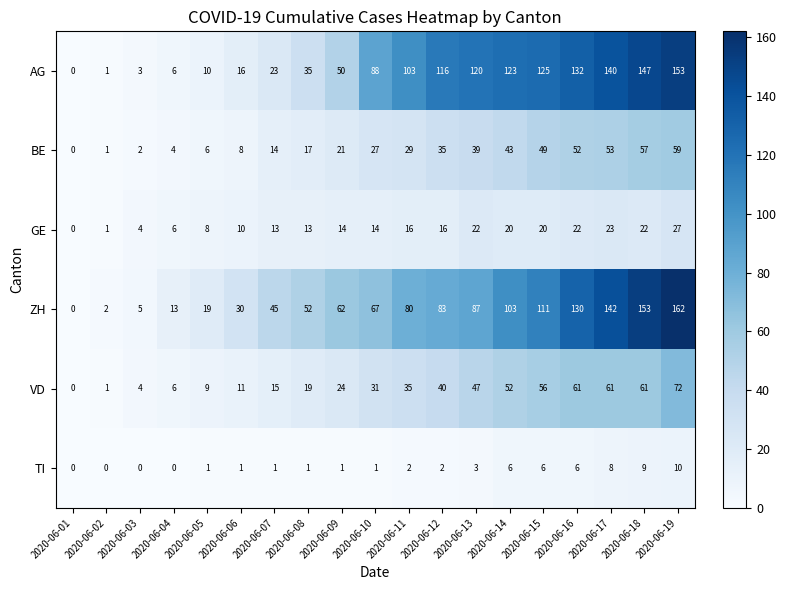

At which category is the sum across all series the highest?

2020-06-19